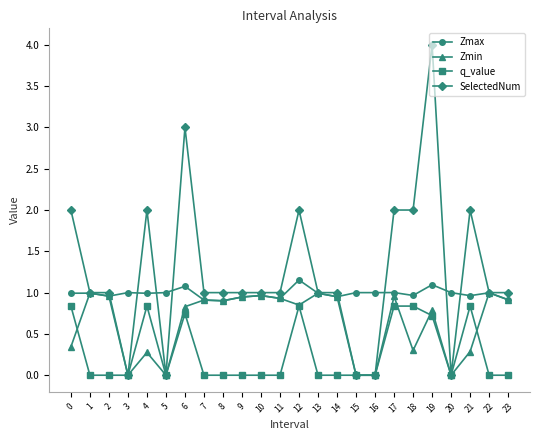

How many data points does each series have?

24